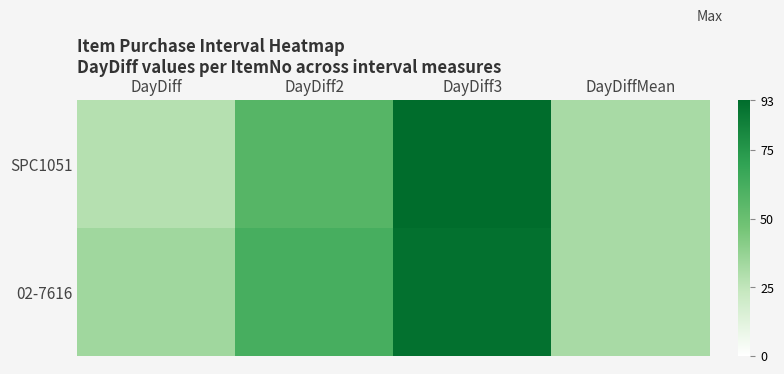

Reading left to right, extract all data points from this chart.

SPC1051: DayDiff=28.0	DayDiff2=57.0	DayDiff3=93.0	DayDiffMean=31.8
02-7616: DayDiff=34.0	DayDiff2=62.0	DayDiff3=91.0	DayDiffMean=31.8